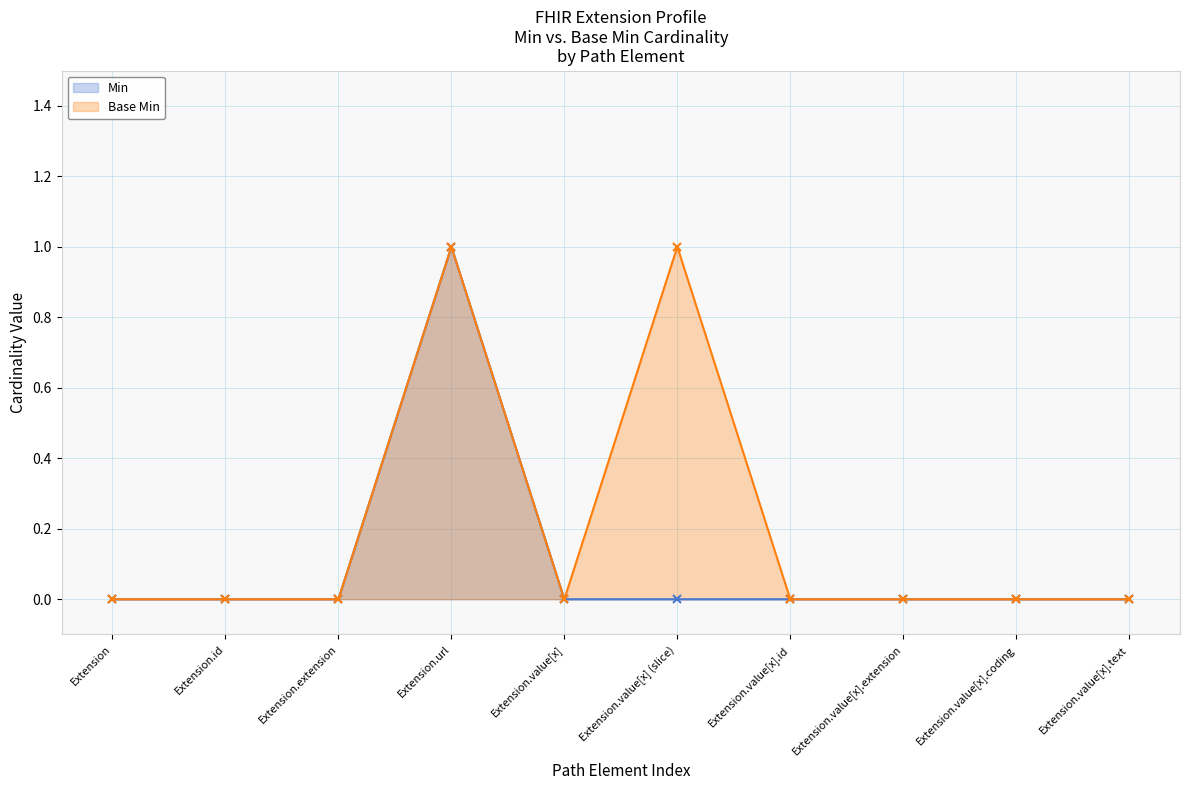

Where is the first local minimum for Base Min?

Extension.value[x]